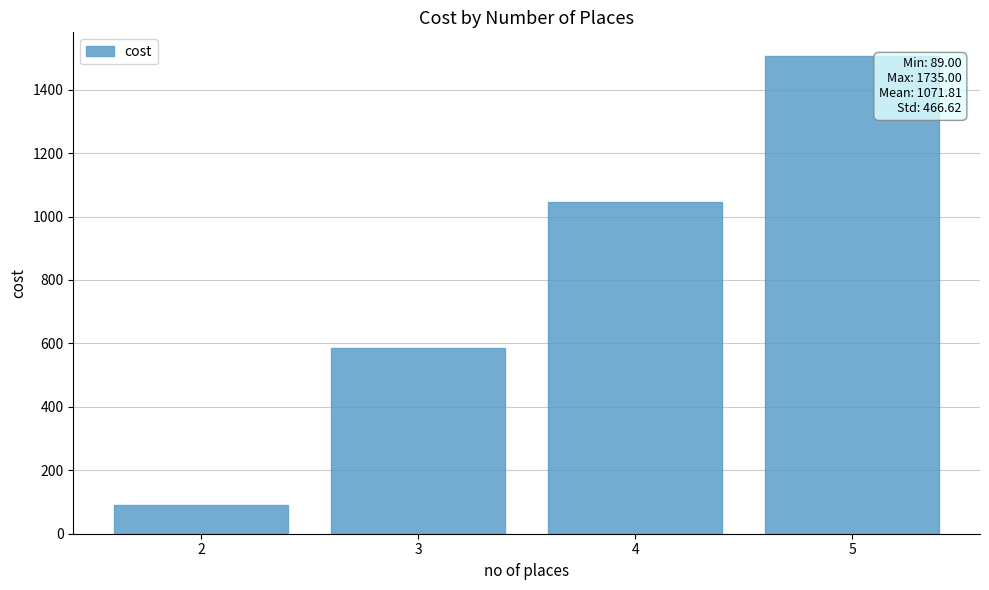

List the labels in order of value, largest first.

5, 4, 3, 2